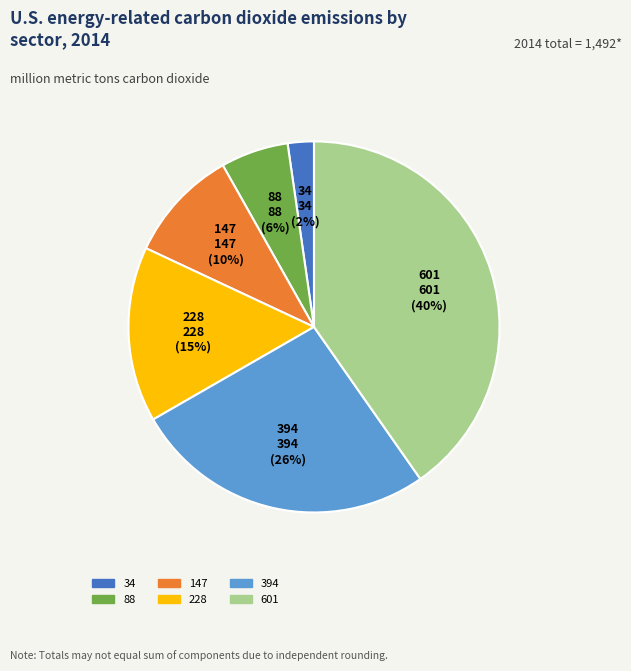

How many slices are in this pie chart?

6